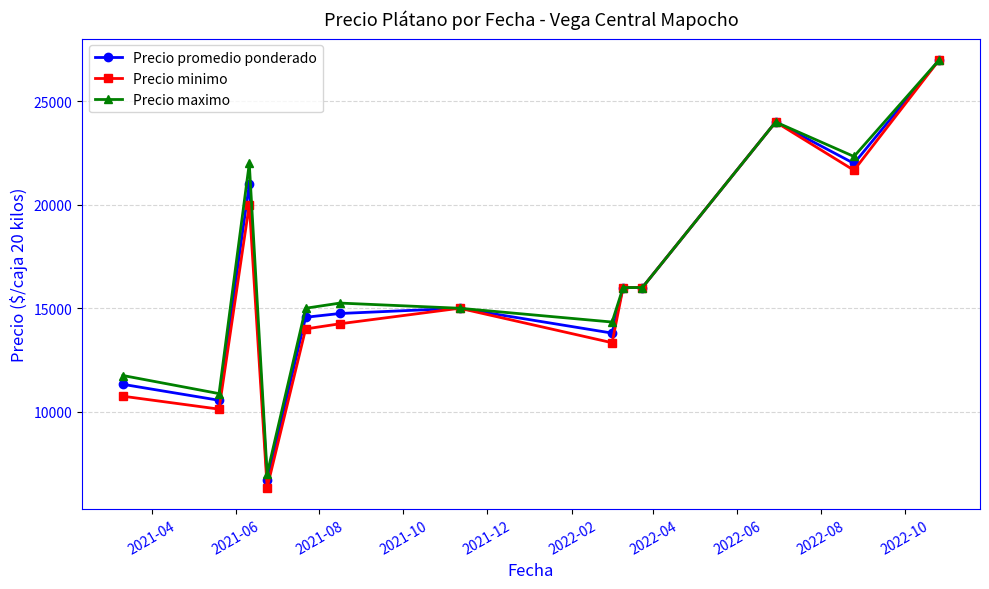

What is the value of the Precio maximo point at the 1st from the left?

11750.0